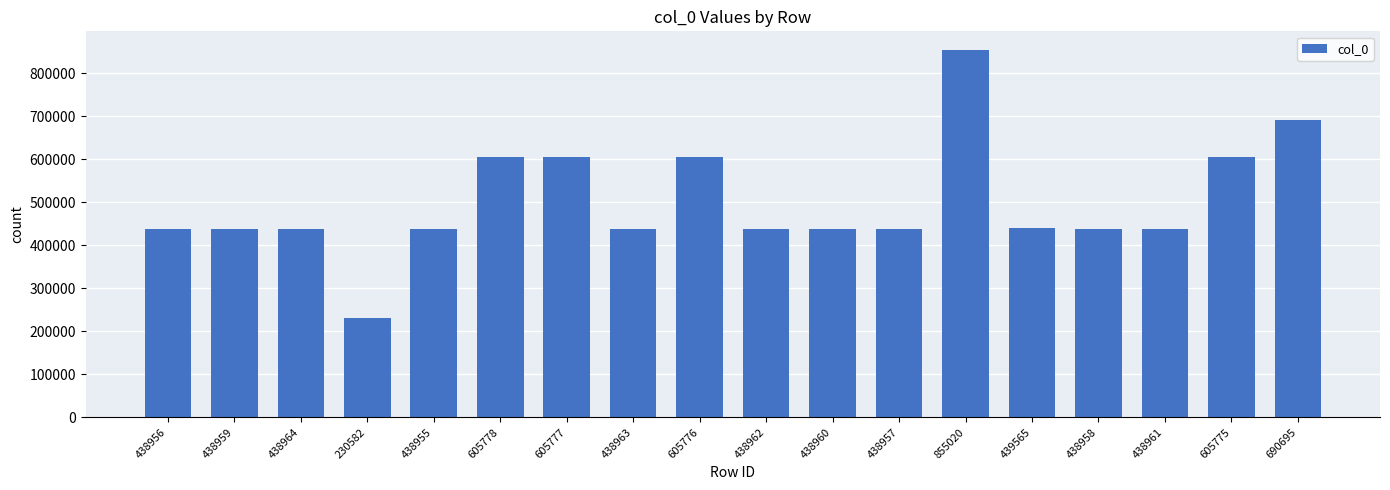

What is the label of the 14th bar from the right?

438955